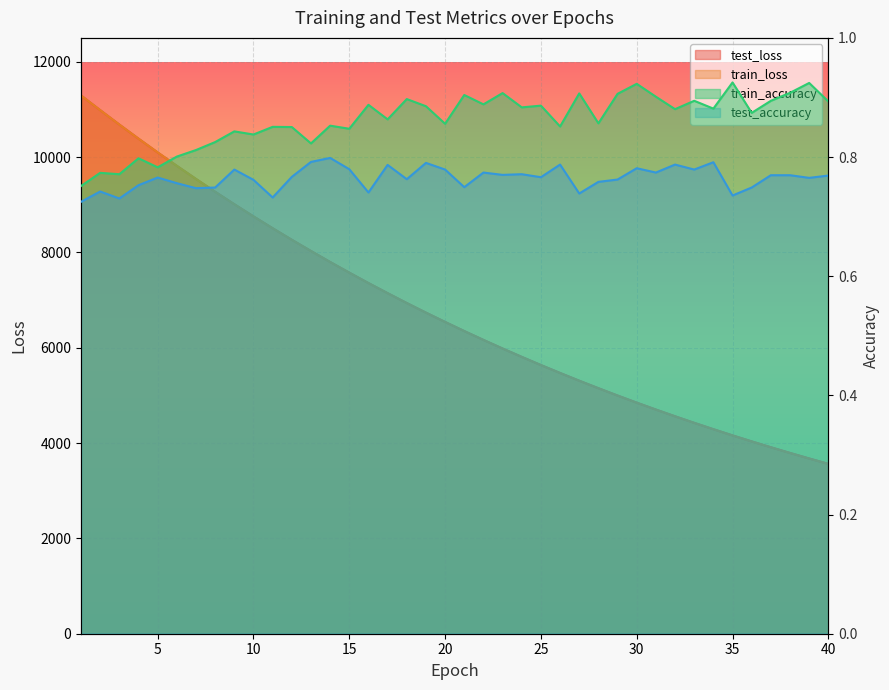

Reading right to left, extract all data points from this chart.

test_accuracy: 40=0.8	39=0.8	38=0.8	37=0.8	36=0.7	35=0.7	34=0.8	33=0.8	32=0.8	31=0.8	30=0.8	29=0.8	28=0.8	27=0.7	26=0.8	25=0.8	24=0.8	23=0.8	22=0.8	21=0.7	20=0.8	19=0.8	18=0.8	17=0.8	16=0.7	15=0.8	14=0.8	13=0.8	12=0.8	11=0.7	10=0.8	9=0.8	8=0.7	7=0.7	6=0.8	5=0.8	4=0.8	3=0.7	2=0.7	1=0.7
test_loss: 40=3563.8	39=3676.5	38=3792.6	37=3911.9	36=4034.9	35=4160.8	34=4290.9	33=4424.3	32=4561.7	31=4702.8	30=4847.8	29=4997.1	28=5150.9	27=5308.1	26=5470.6	25=5636.8	24=5808.1	23=5983.6	22=6164.4	21=6350.0	20=6541.3	19=6736.8	18=6938.1	17=7145.3	16=7357.1	15=7575.6	14=7799.3	13=8029.8	12=8265.1	11=8507.4	10=8755.9	9=9010.9	8=9272.3	7=9541.1	6=9816.0	5=10097.4	4=10386.4	3=10682.2	2=10984.5	1=11292.1
train_accuracy: 40=0.9	39=0.9	38=0.9	37=0.9	36=0.9	35=0.9	34=0.9	33=0.9	32=0.9	31=0.9	30=0.9	29=0.9	28=0.9	27=0.9	26=0.9	25=0.9	24=0.9	23=0.9	22=0.9	21=0.9	20=0.9	19=0.9	18=0.9	17=0.9	16=0.9	15=0.8	14=0.9	13=0.8	12=0.9	11=0.9	10=0.8	9=0.8	8=0.8	7=0.8	6=0.8	5=0.8	4=0.8	3=0.8	2=0.8	1=0.8
train_loss: 40=3563.1	39=3675.8	38=3791.9	37=3911.2	36=4034.0	35=4160.1	34=4290.1	33=4423.5	32=4560.9	31=4702.0	30=4846.9	29=4996.2	28=5149.8	27=5307.0	26=5469.5	25=5635.7	24=5806.9	23=5982.6	22=6163.4	21=6348.8	20=6540.0	19=6735.7	18=6936.9	17=7144.1	16=7355.9	15=7574.4	14=7798.2	13=8028.6	12=8263.9	11=8505.9	10=8754.6	9=9009.6	8=9271.1	7=9539.7	6=9814.9	5=10097.1	4=10385.4	3=10681.3	2=10984.2	1=11291.9